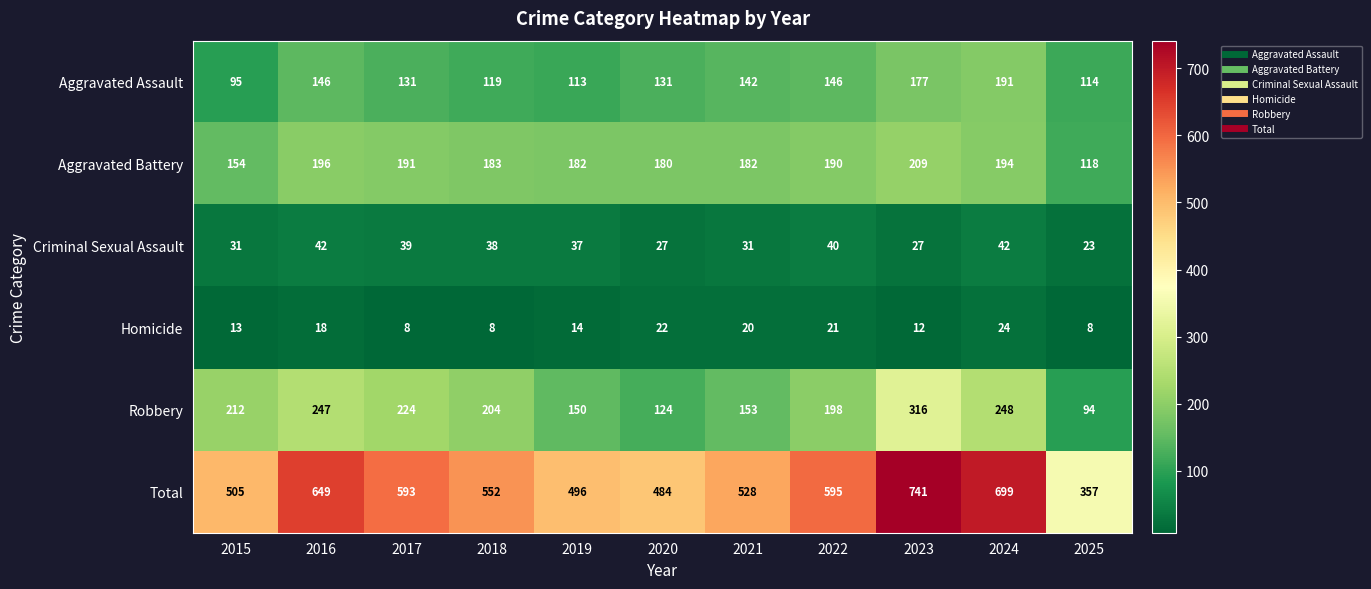

What is the difference between the Criminal Sexual Assault values at 2024 and 2020?

15